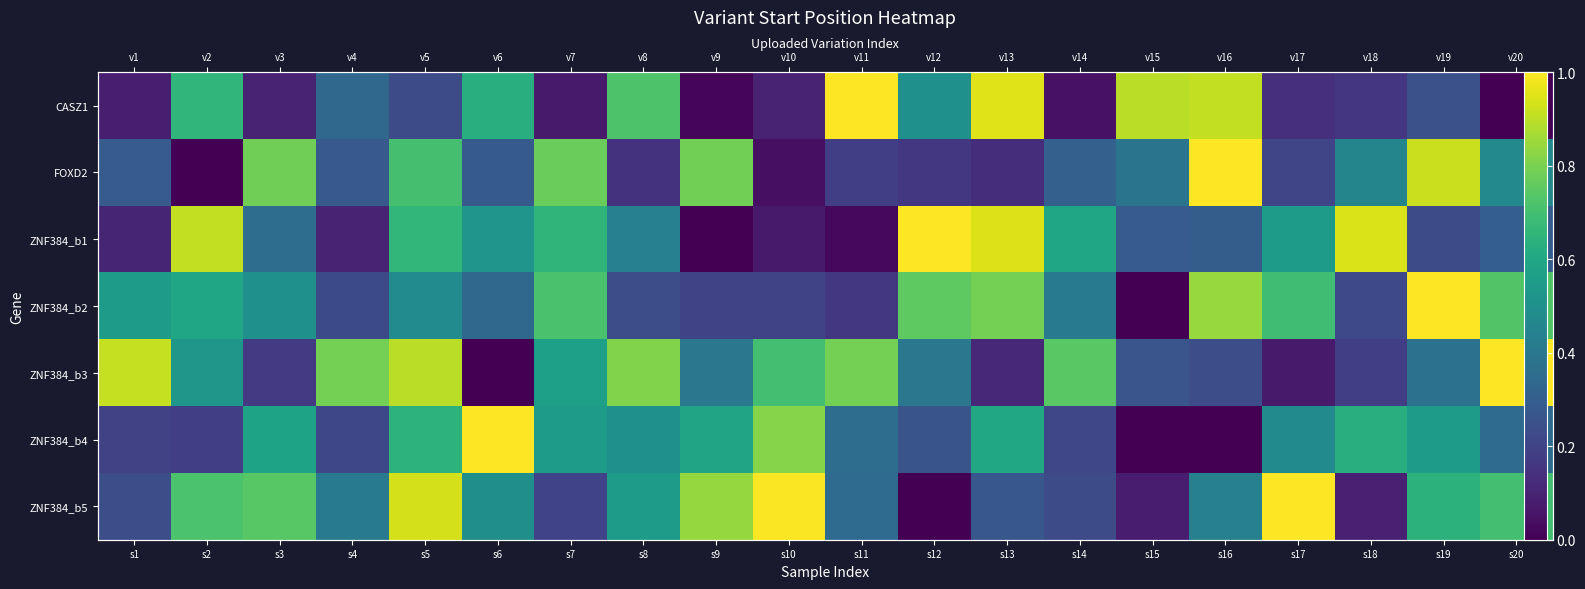

Is it true that ZNF384_b4 equals 0.2 at s4?

True